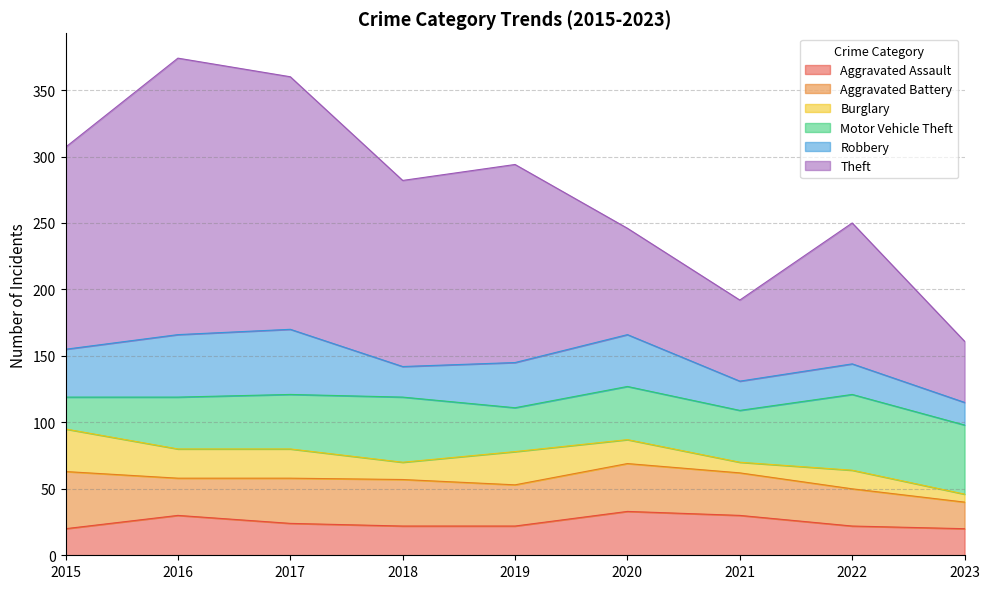

What is the difference between the maximum and minimum values in the Aggravated Assault series?

13